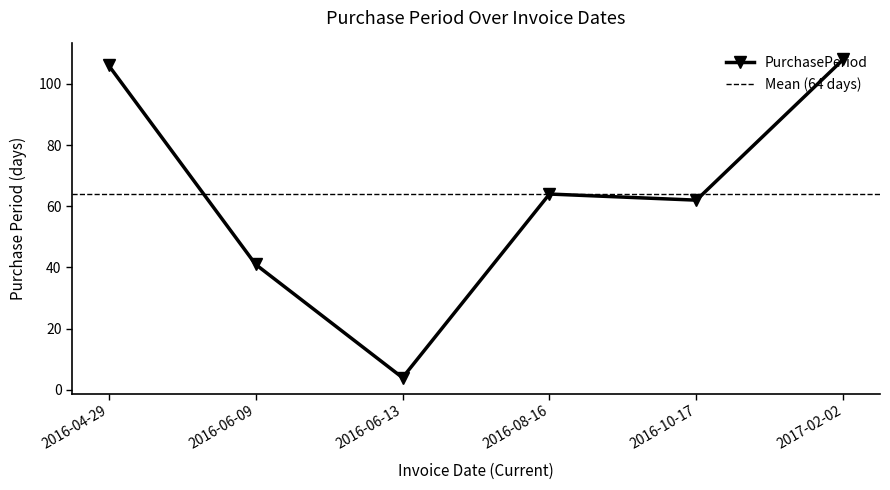

How many series are shown in this chart?

1